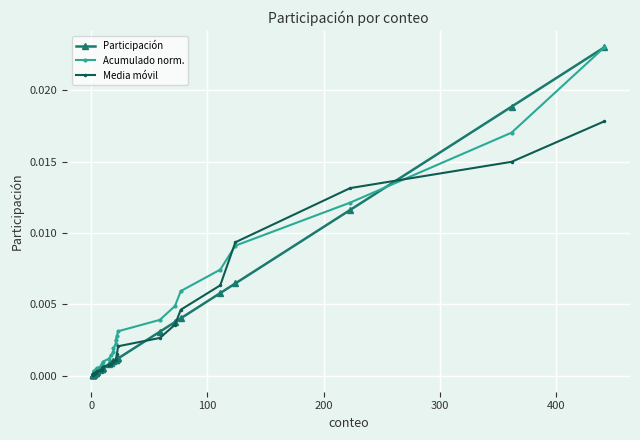

True or false: Participación has a value of 0.0 at 20.

False